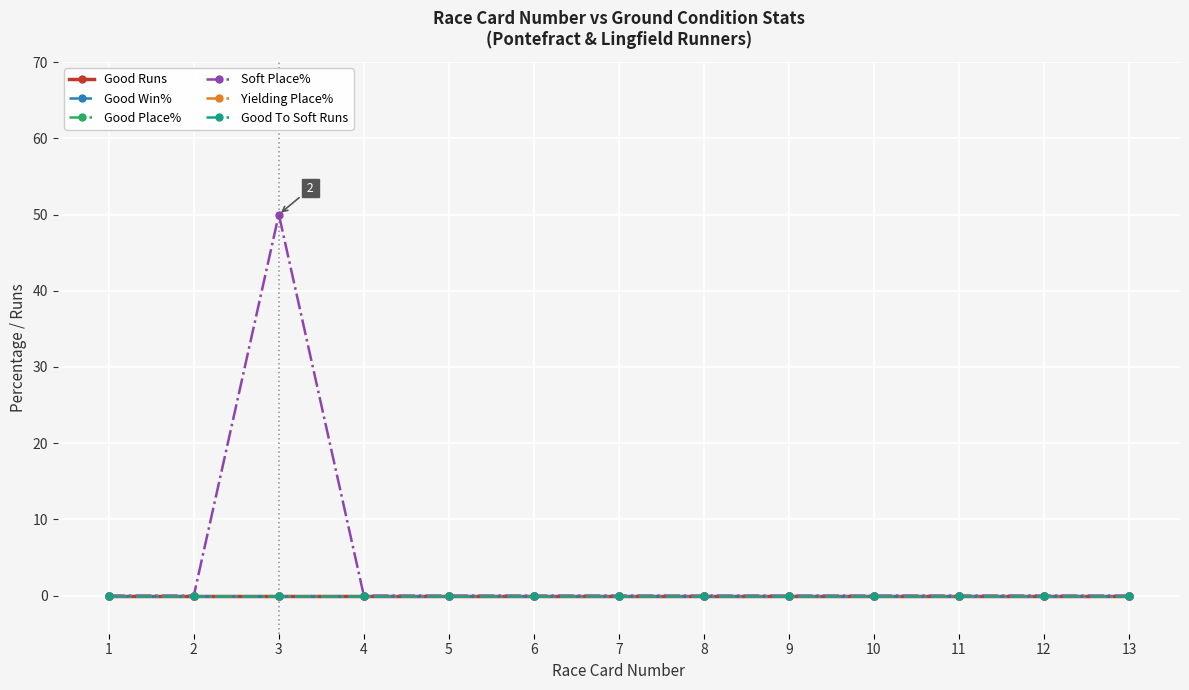

Which category has the highest value across all series?

3